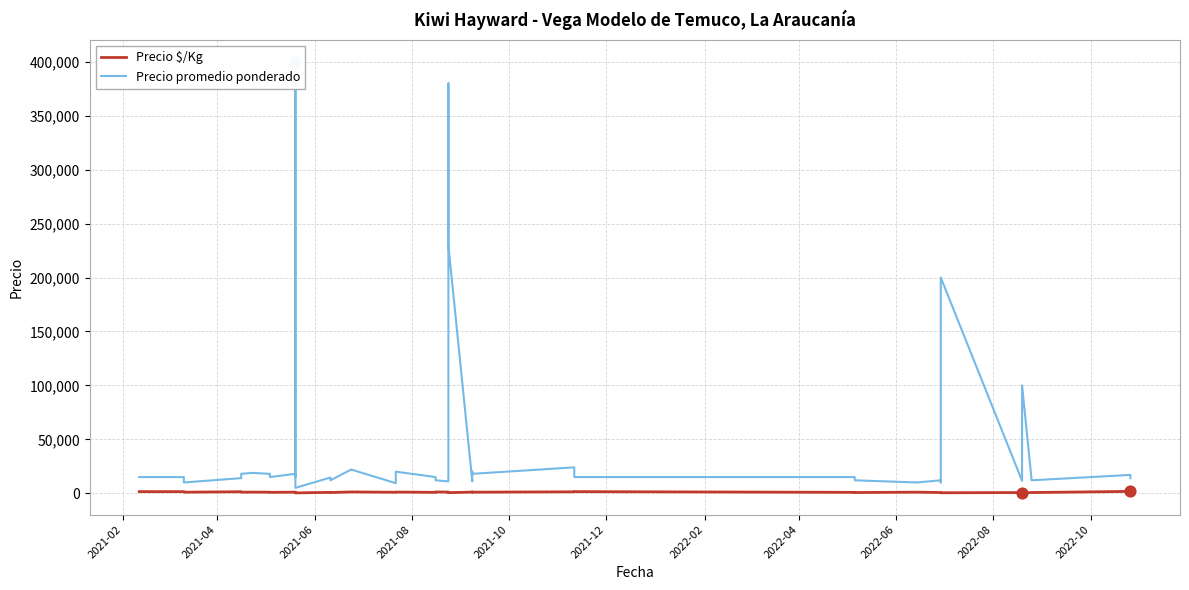

Which series contains the highest Y value?

Precio promedio ponderado